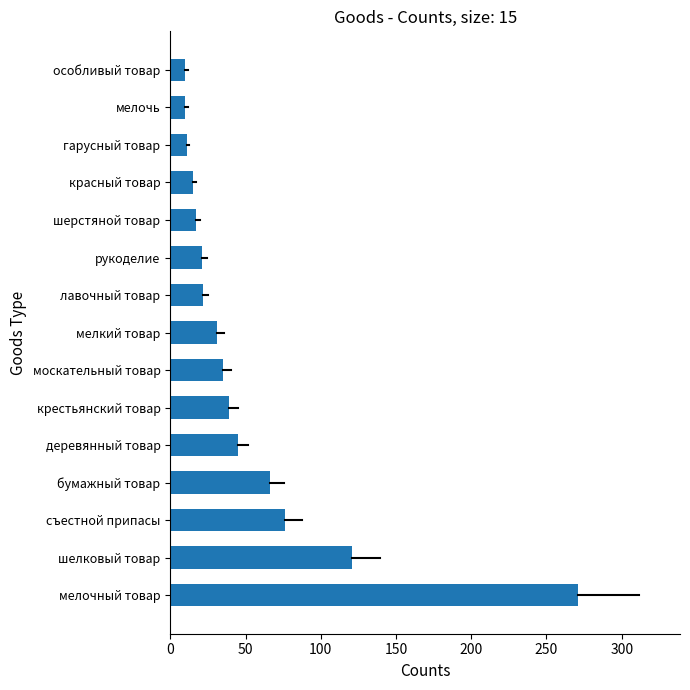

True or false: the data shows 26 at красный товар.

False